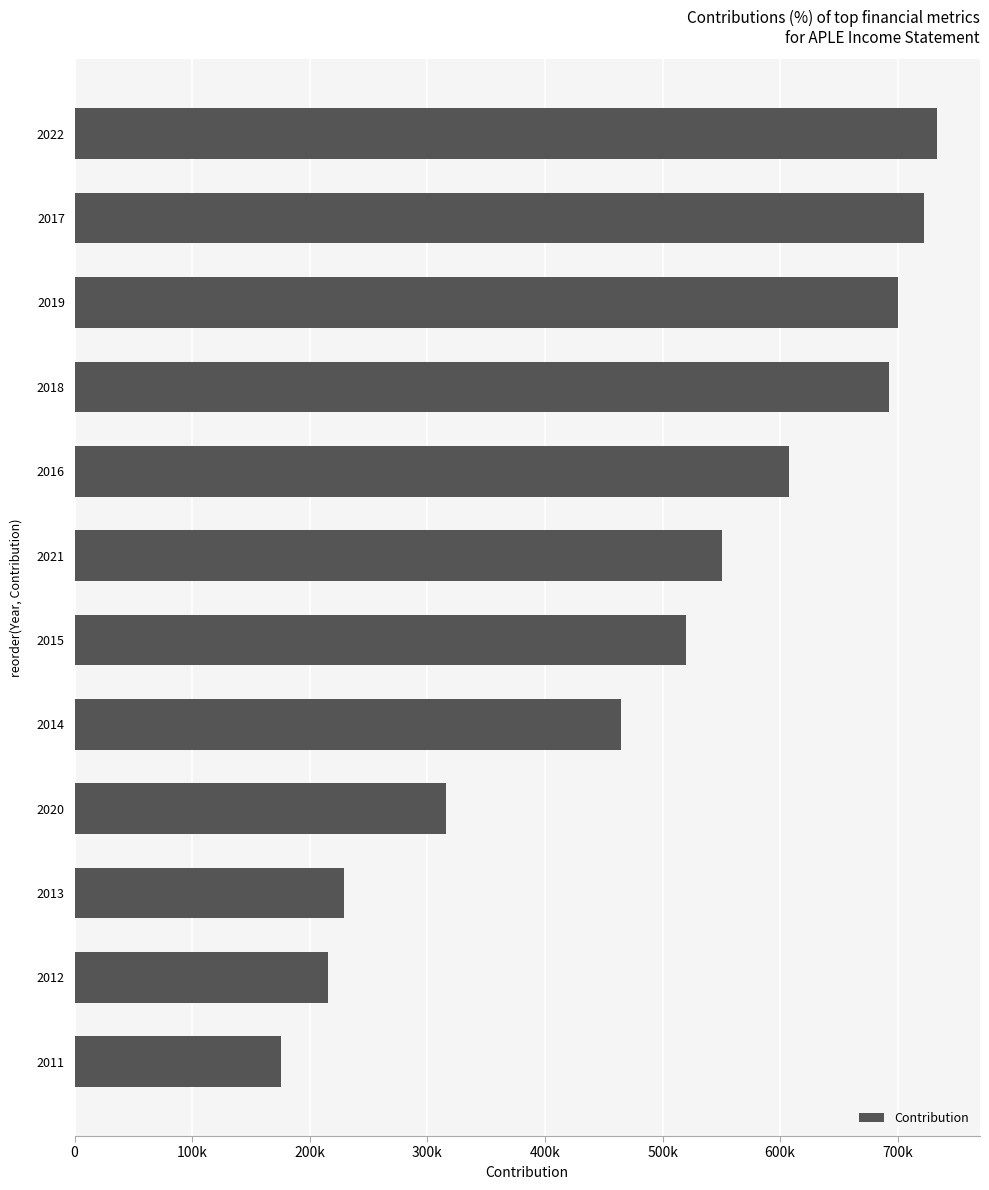

Does the chart contain any negative values?

No